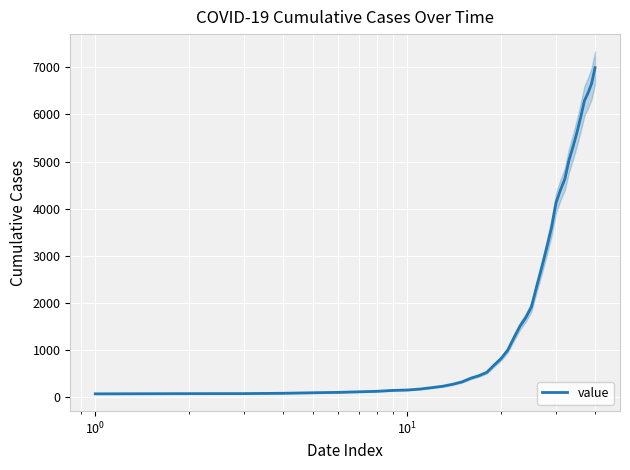

How many lines are shown in the chart?

1